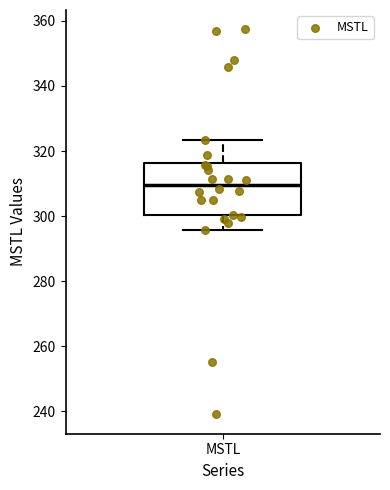

Where does the median line of the box for MSTL sit on the y-axis? The values are not printed on the chart, so give them approximately, as read against the axis.

310